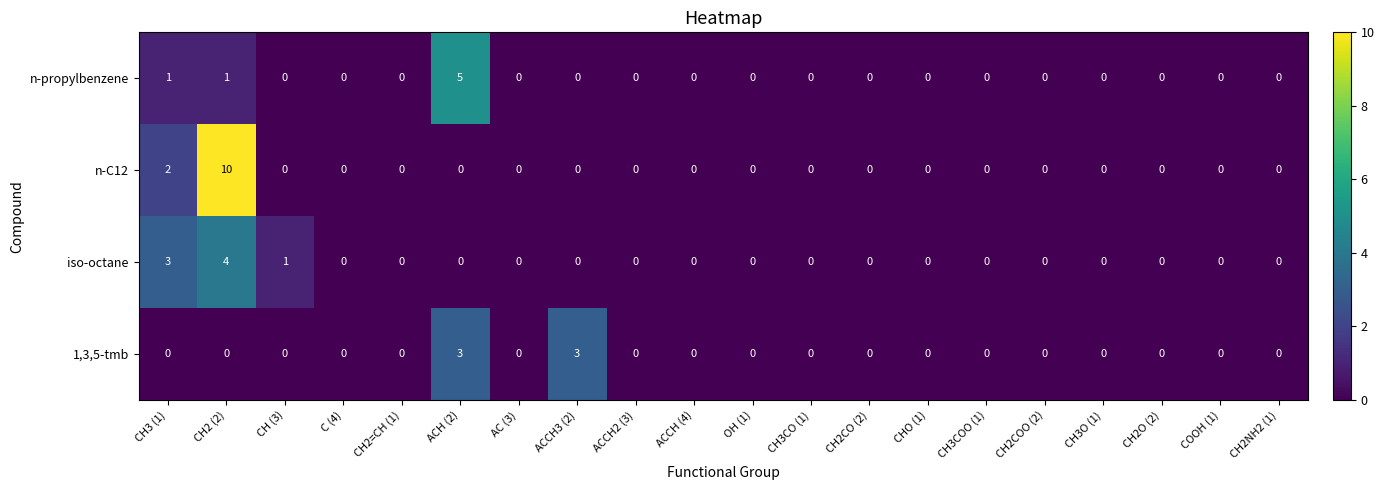

Count the iso-octane values in the range 0 to 1.

18